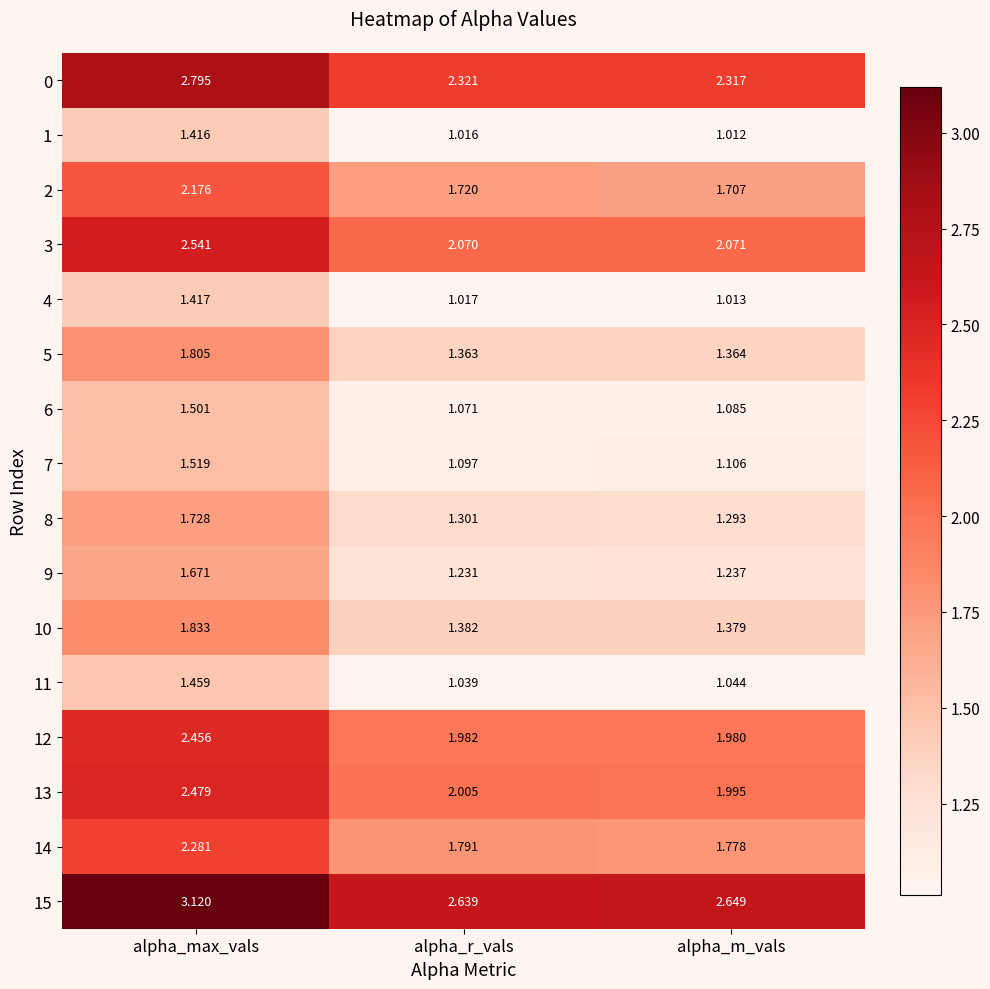

List the labels in order of 0 value, smallest first.

alpha_m_vals, alpha_r_vals, alpha_max_vals